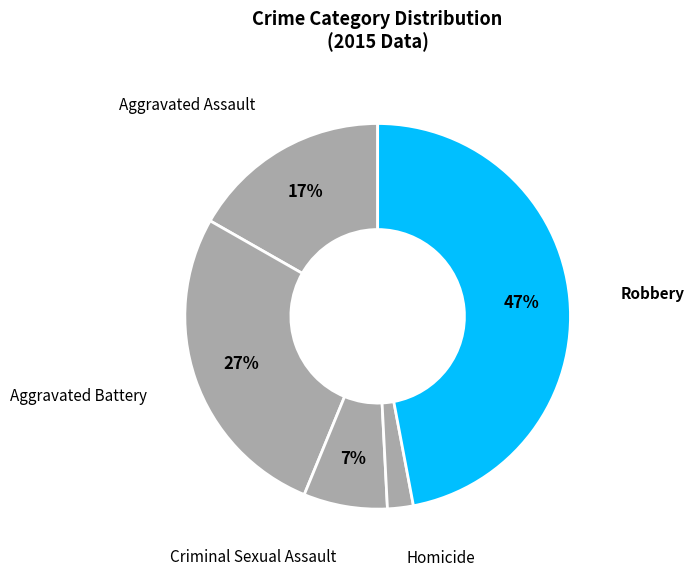

Which slice is the largest?

Robbery